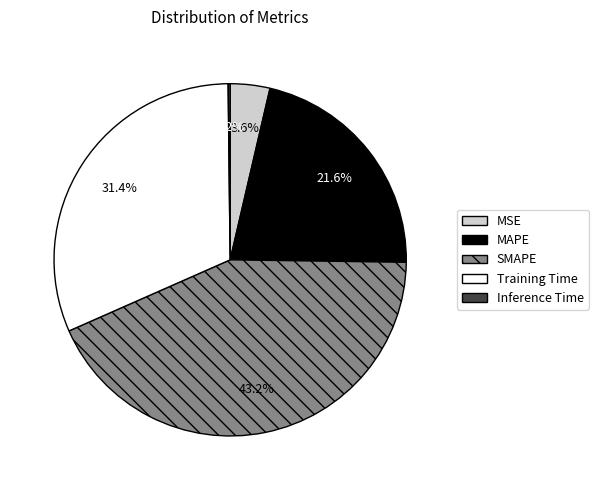

To the nearest percent, what is the difference between the SMAPE and Training Time slice percentages?

12%